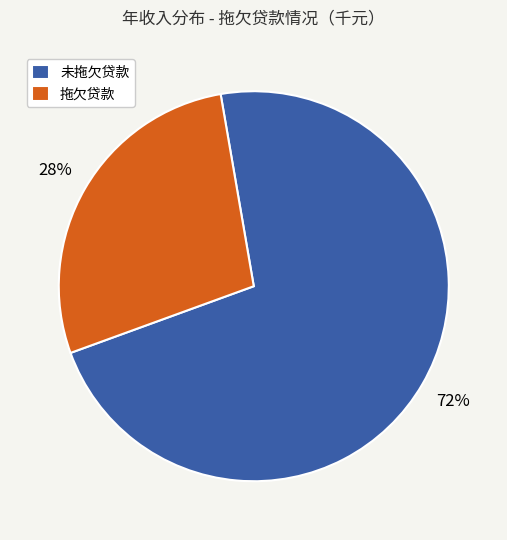

How many slices are in this pie chart?

2